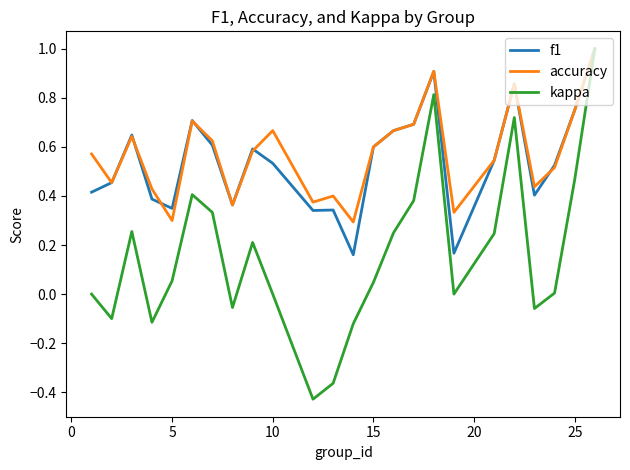

Which series has the largest range (max minus min)?

kappa